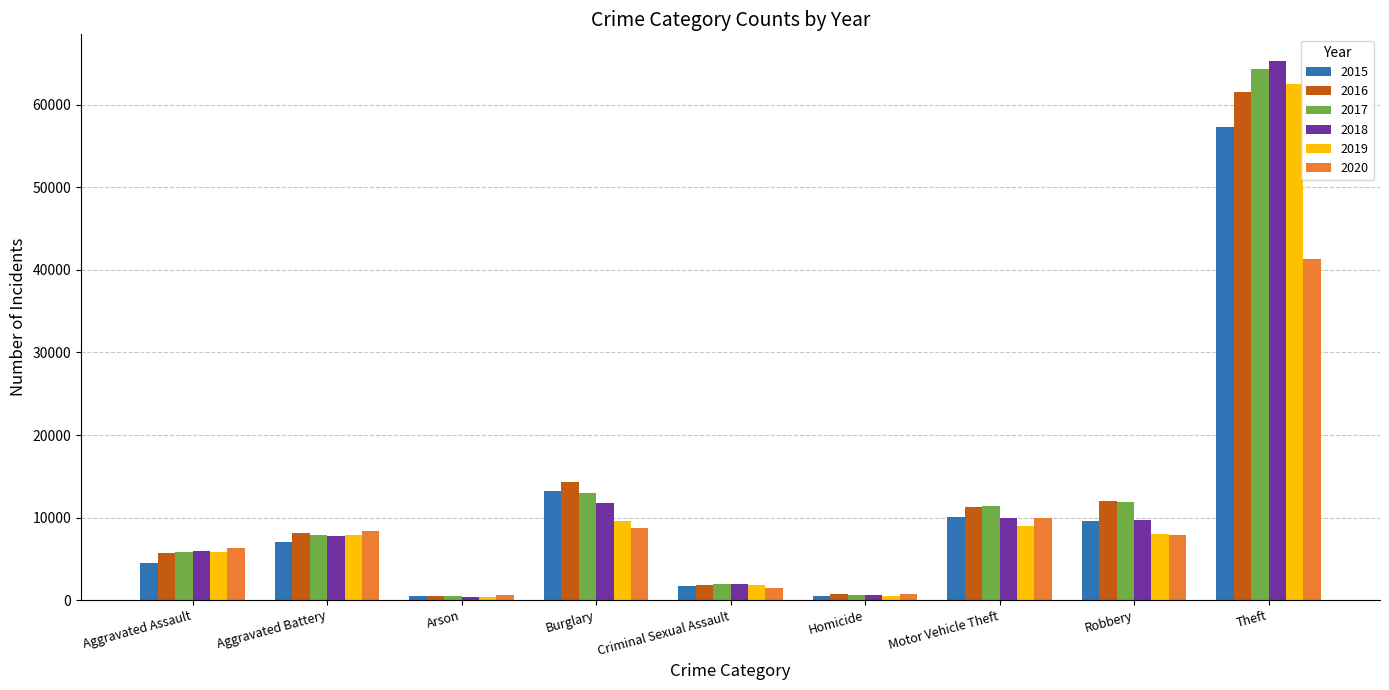

At which category is the sum across all series the highest?

Theft